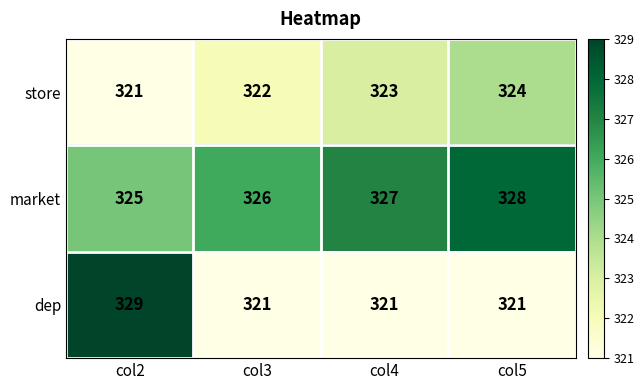

What is the sum of the dep values at col3 and col4?

642